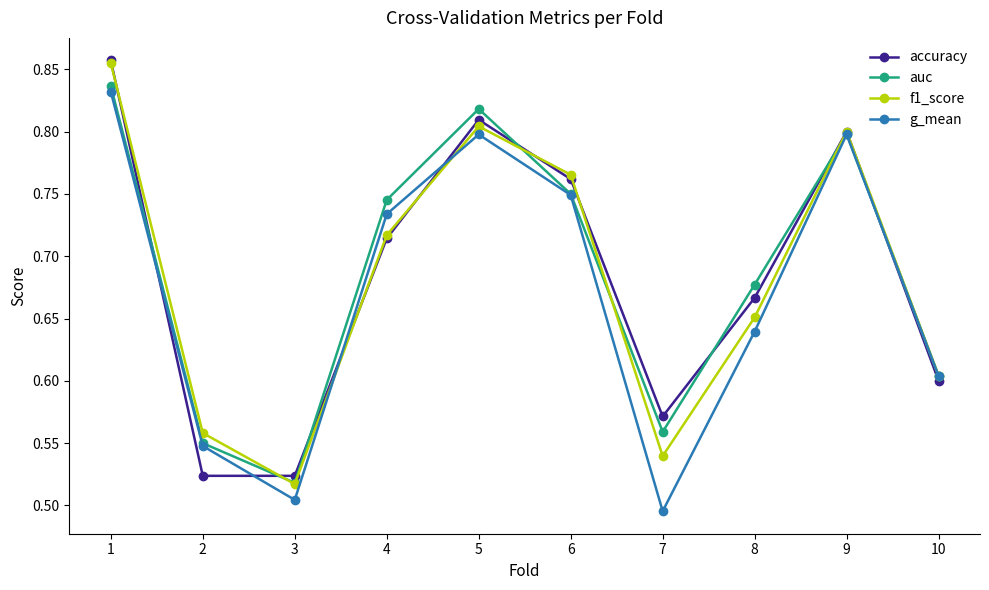

Between 8 and 9, which series saw the biggest shift?

g_mean